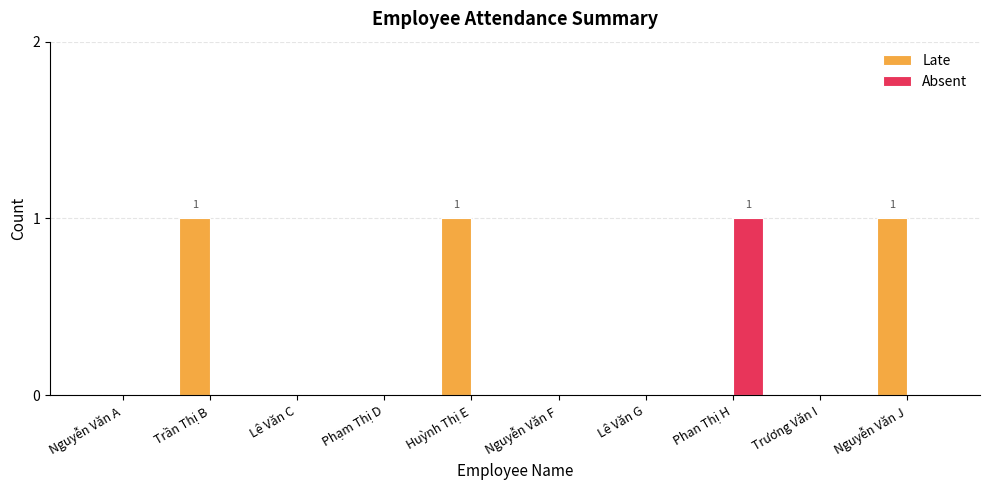

How many data points does each series have?

10